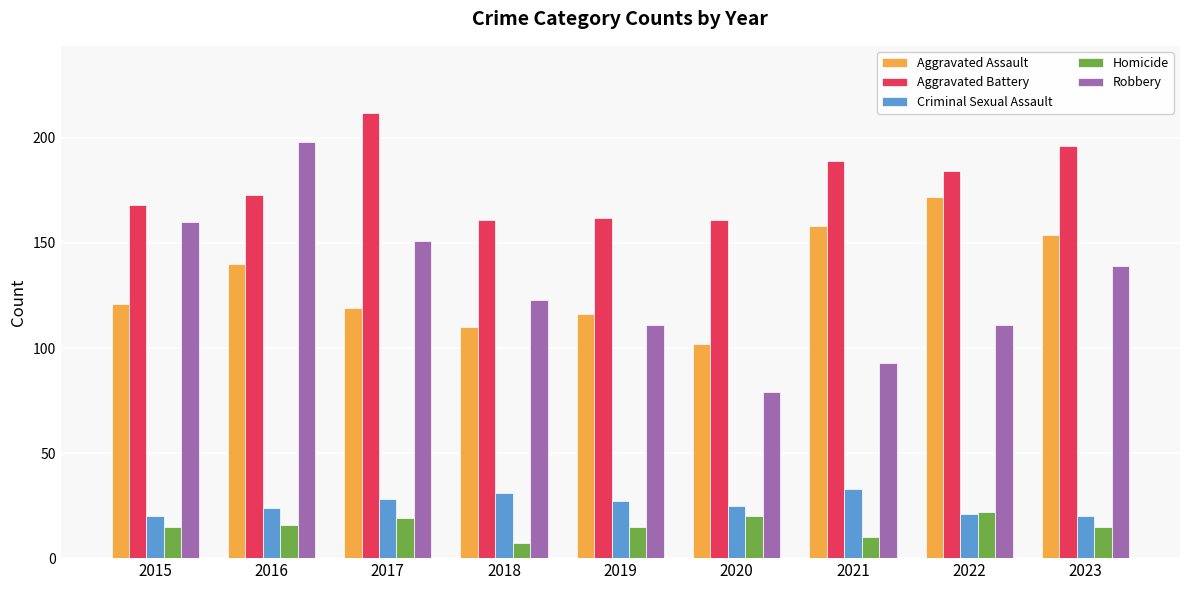

What is the approximate value of Robbery at 2017, to the nearest 50?

150